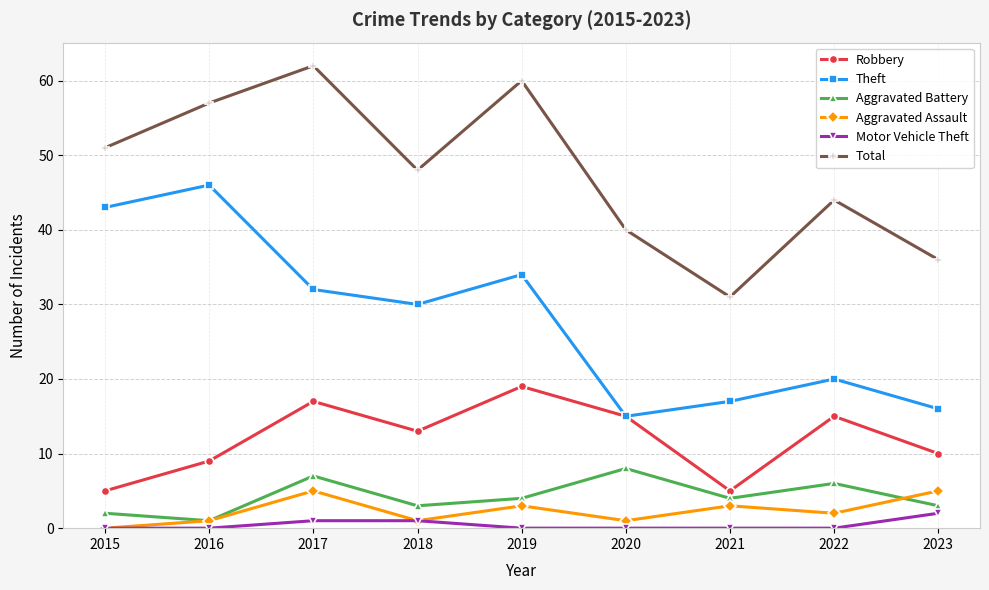

True or false: Theft and Aggravated Battery intersect in this chart.

False